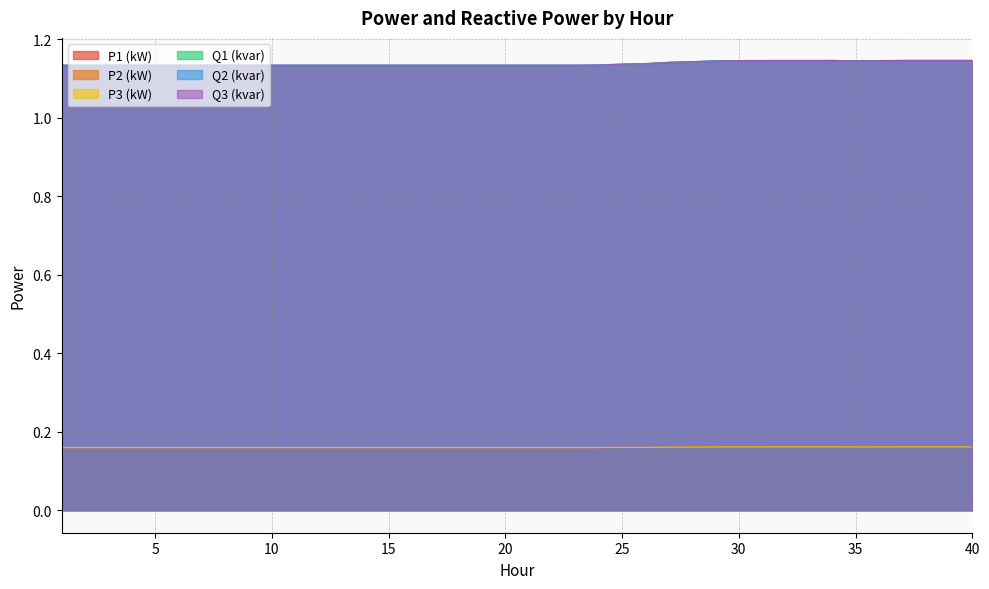

At which category does the chart reach its minimum across all series?

1